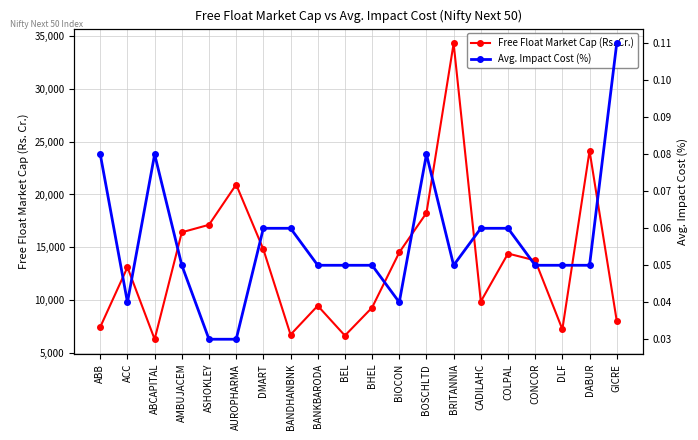

How many data points does each series have?

20